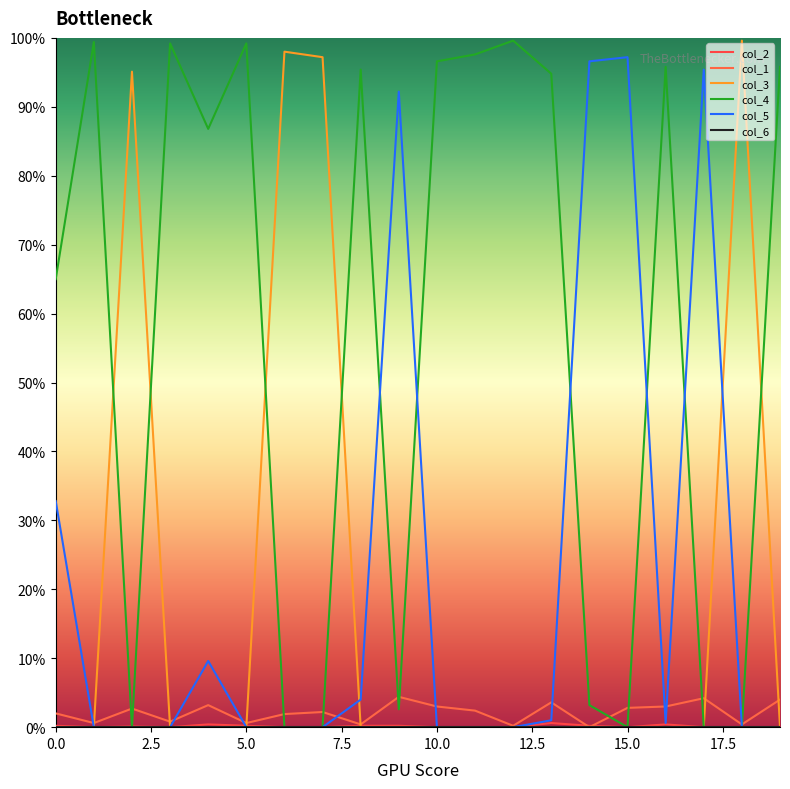

Which series ends up on top after the final intersection of col_2 and col_1?

col_1